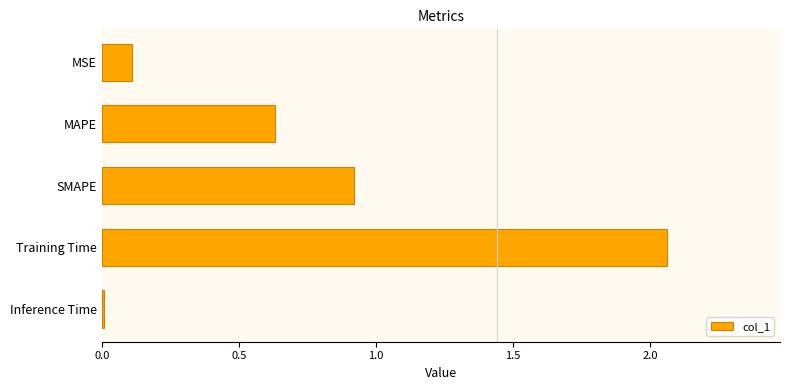

What is the sum of all values?

3.7